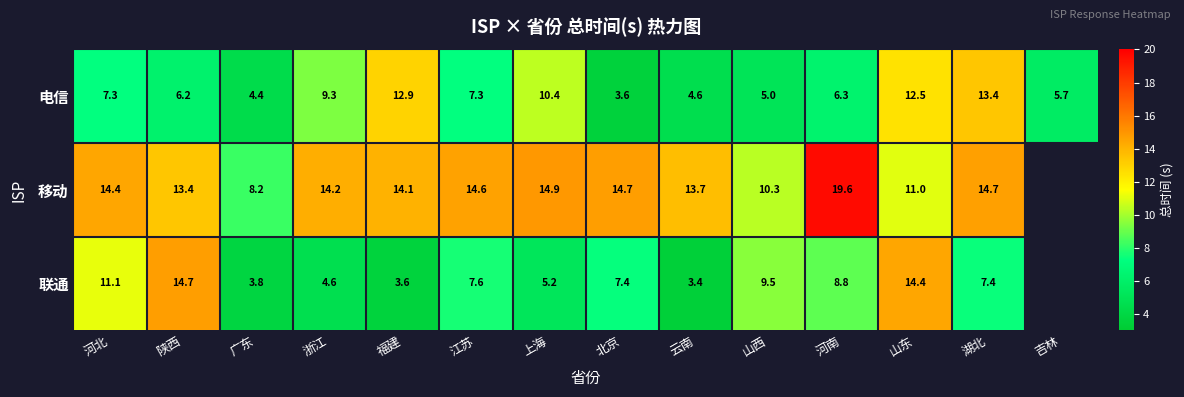

Rank the series at 山东 from lowest to highest value.

移动, 电信, 联通